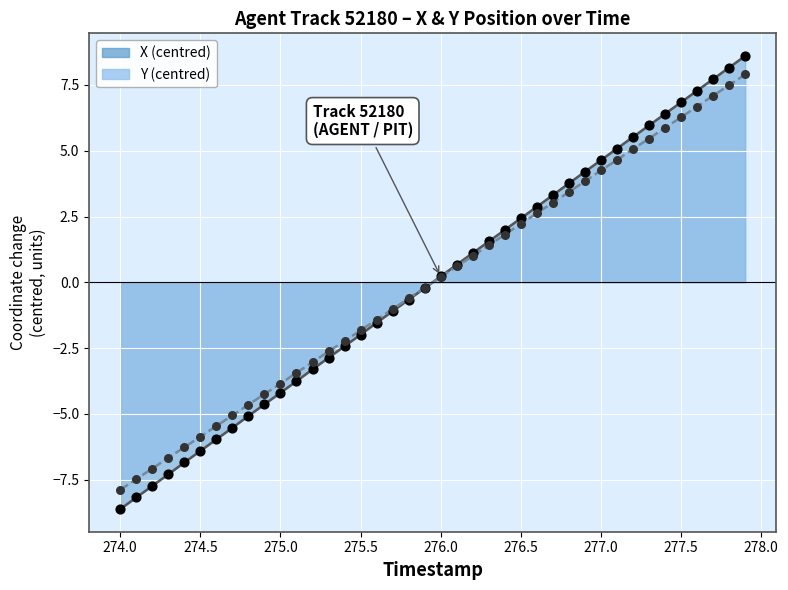

Which series has the largest total across all categories?

X